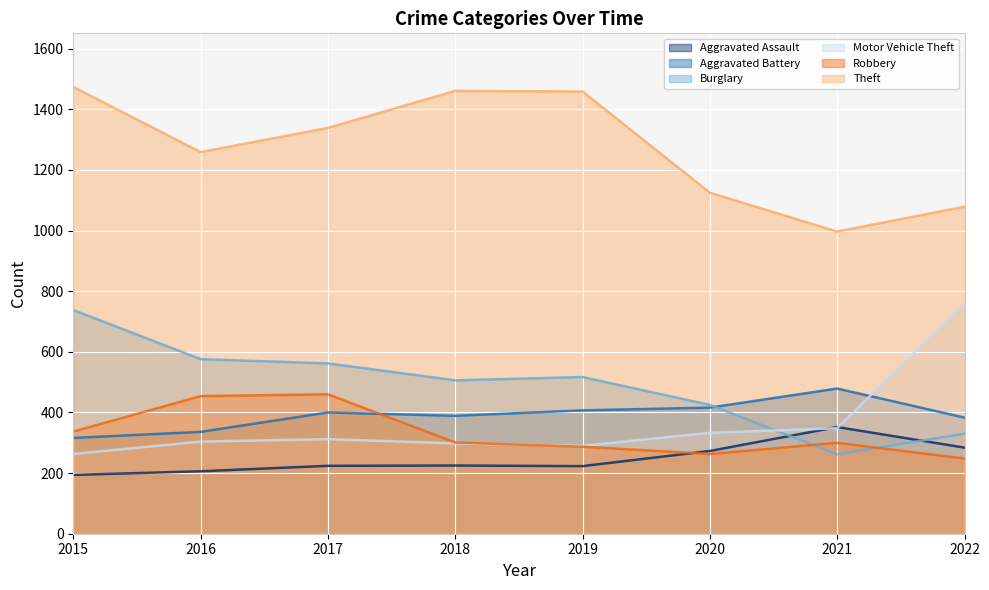

In Aggravated Battery, how many points are higher than both neighbors (excluding endpoints)?

2